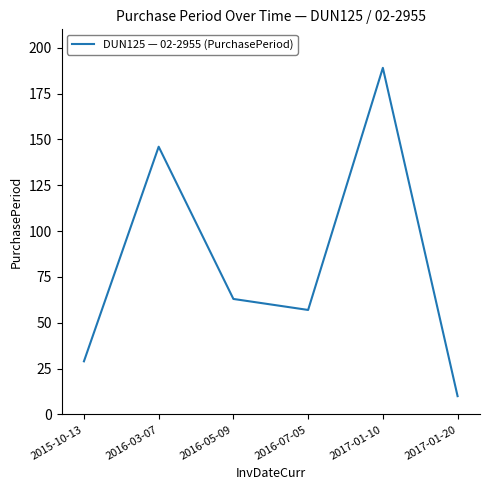

What is the minimum value shown in the chart?

10